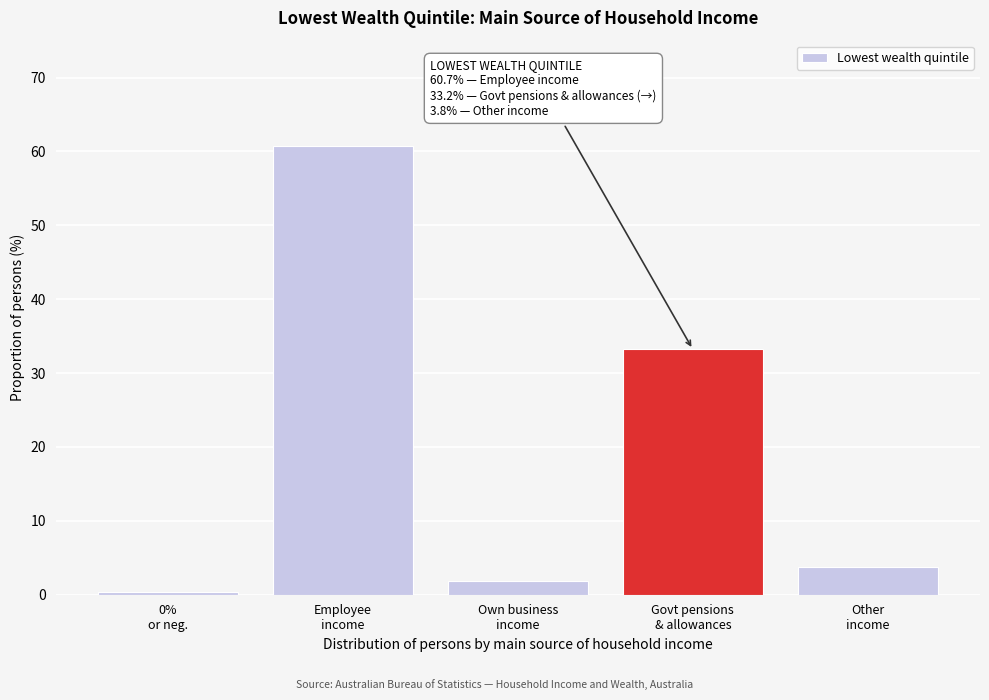

Reading right to left, list all the values displayed in this chart.

3.8	33.2	1.8	60.7	0.4